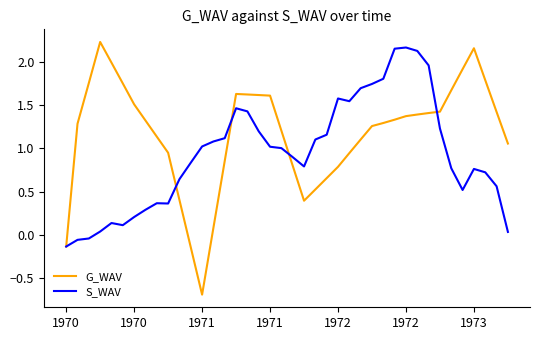

True or false: G_WAV has more than 1 points higher than both neighbors.

True